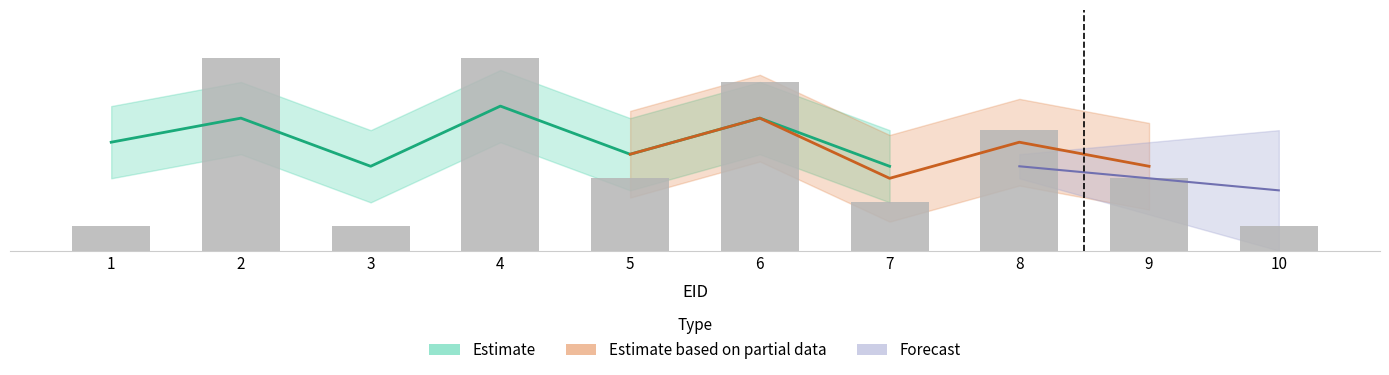

Reading right to left, list all the values displayed in this chart.

10=1	9=3	8=5	7=2	6=7	5=3	4=8	3=1	2=8	1=1